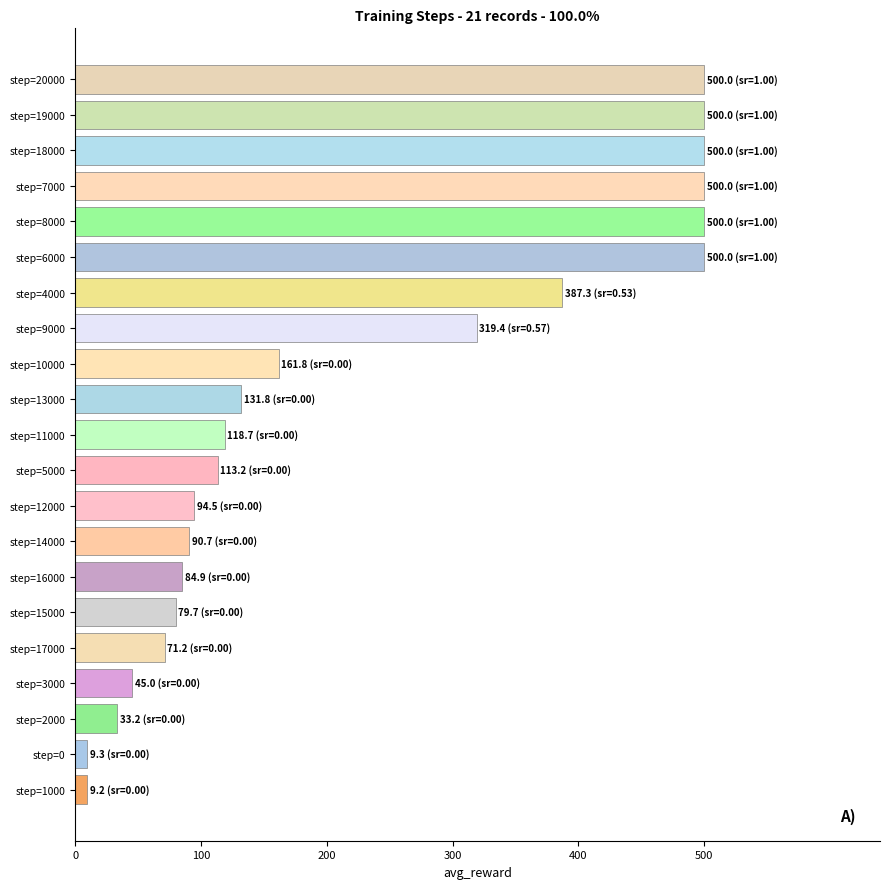

What is the label of the 21st bar from the top?

step=1000